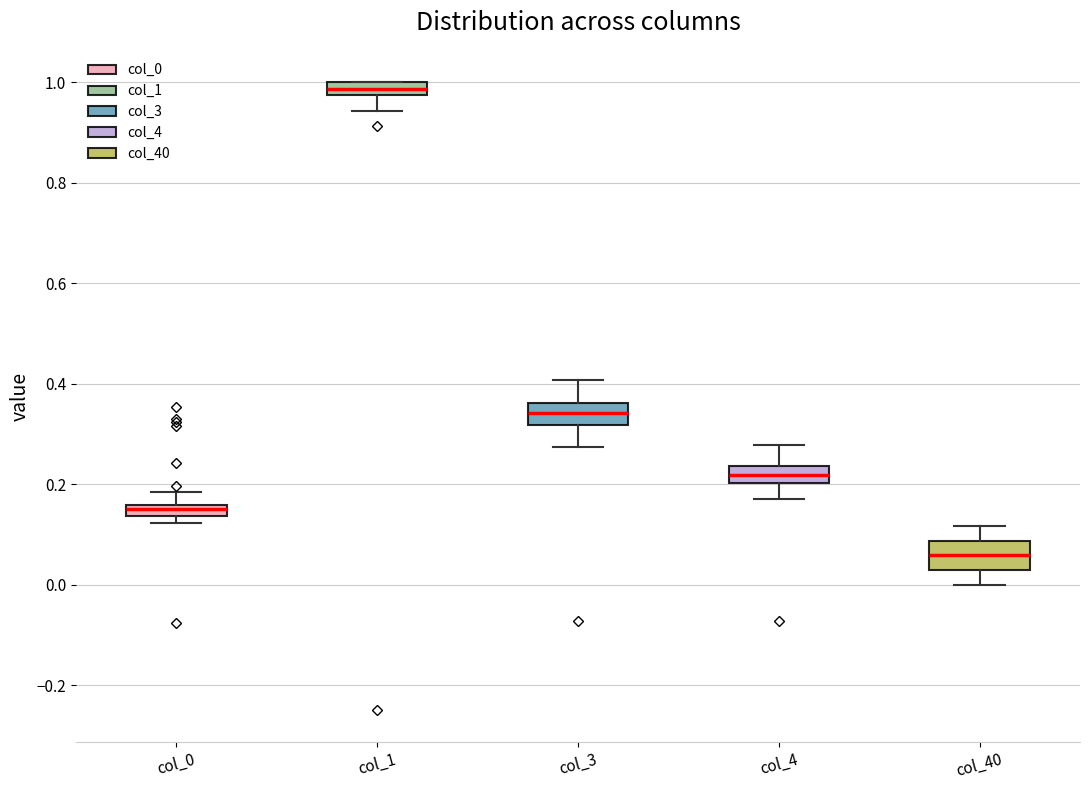

Where does the upper whisker of the box for col_3 end on the y-axis? The values are not printed on the chart, so give them approximately, as read against the axis.

0.40